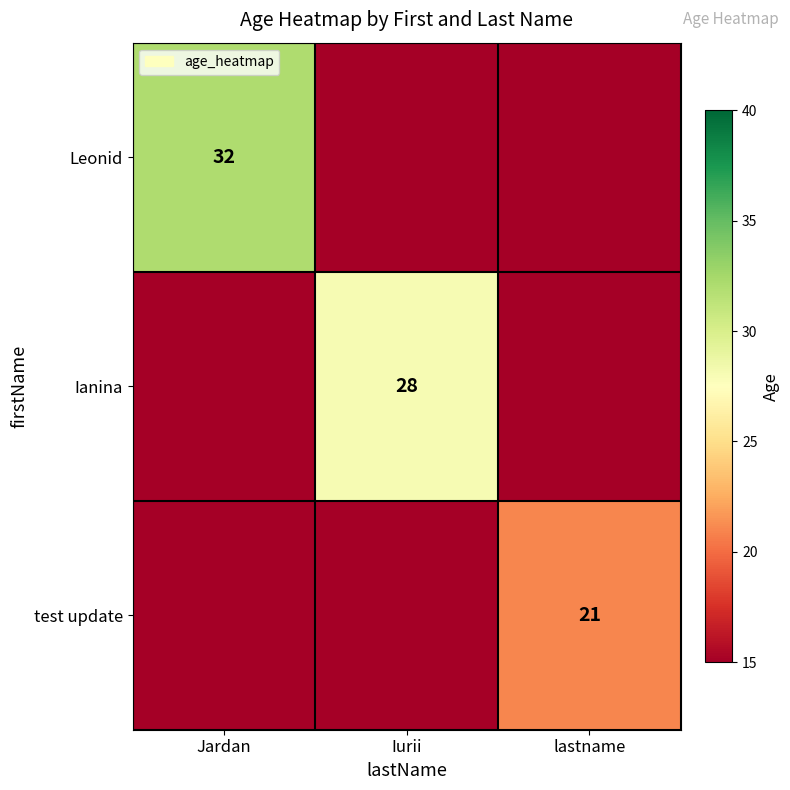

Is it true that Leonid equals 11 at Jardan?

False